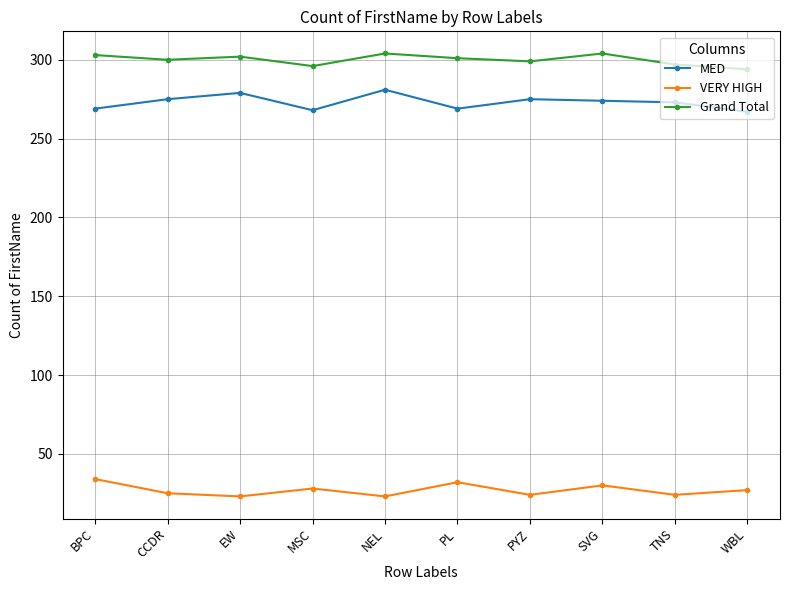

Does the chart have visible grid lines?

Yes